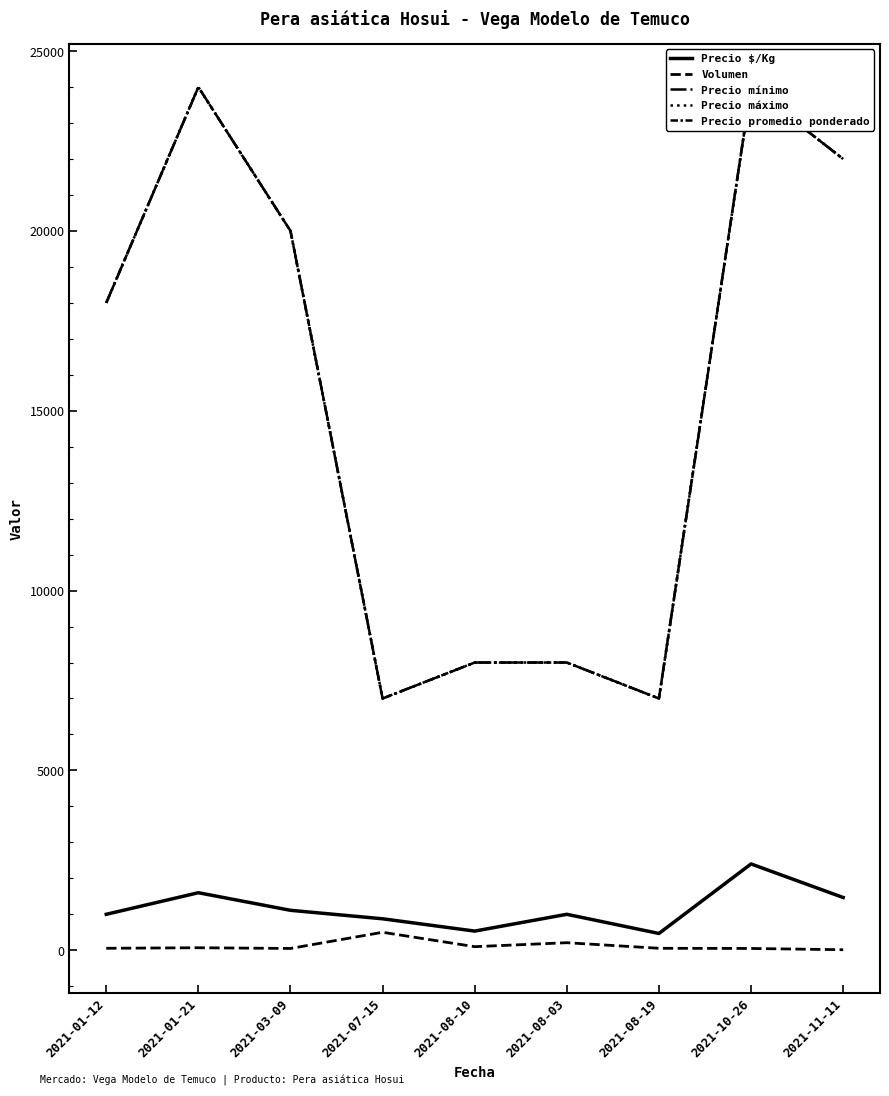

Where is the first local minimum for Precio máximo?

2021-07-15